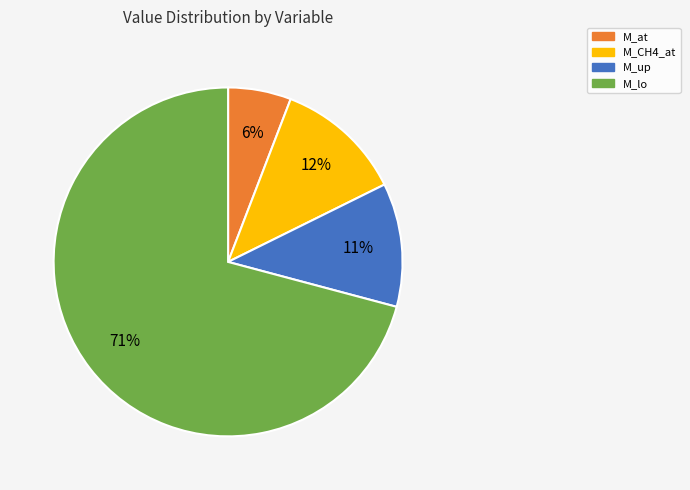

To the nearest percent, what is the difference between the largest and smallest slice percentages?

65%